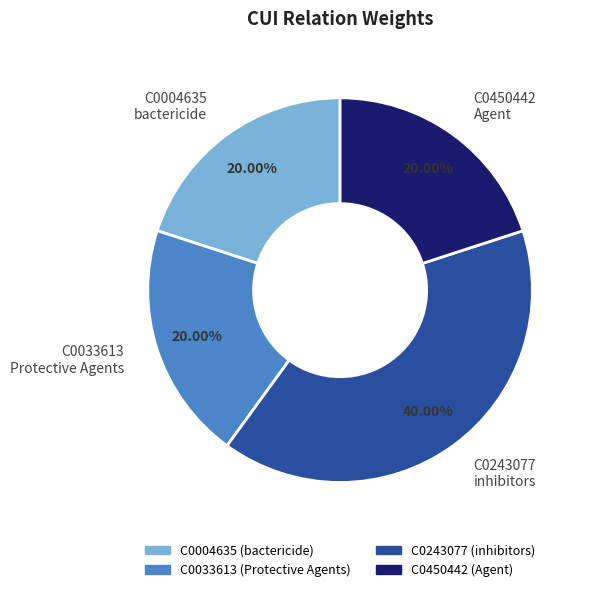

To the nearest percent, what percentage of the pie is C0004635?

20%